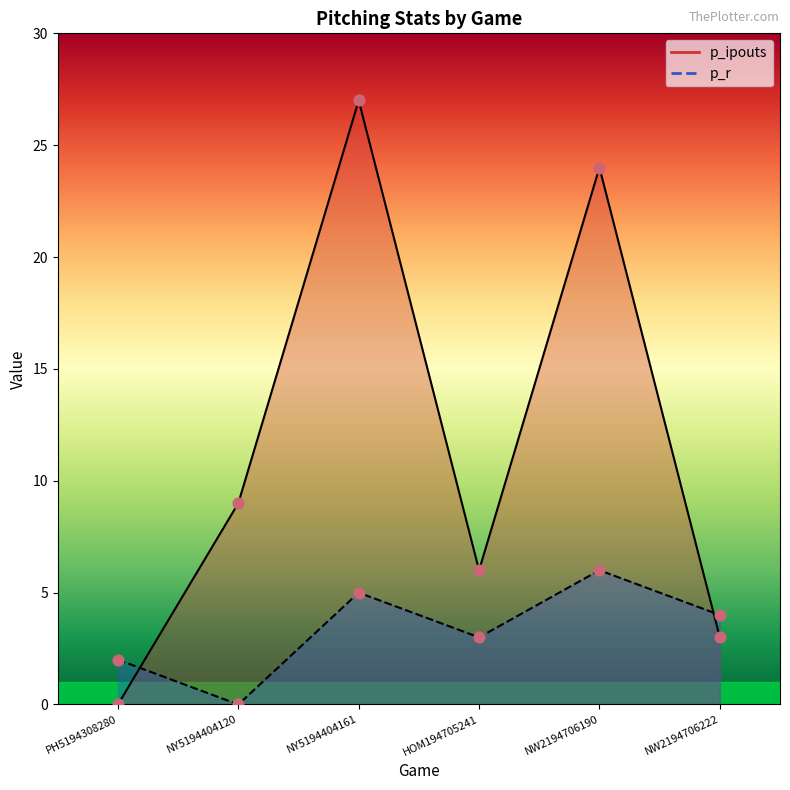

At how many categories does at least one series exceed 4?

4